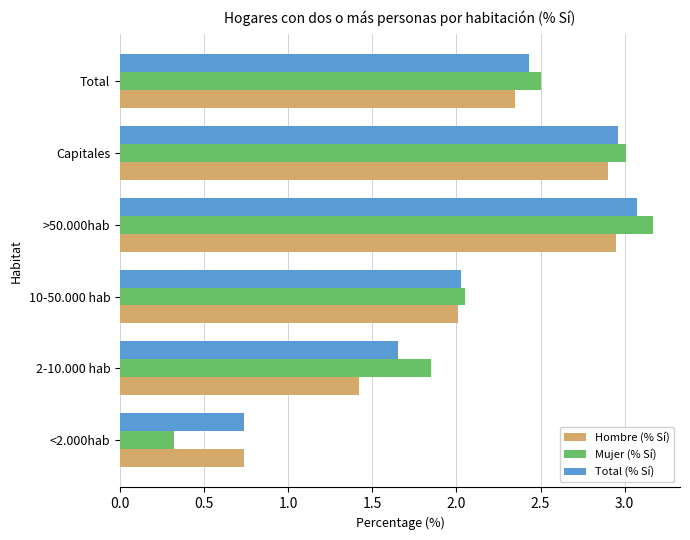

What is the difference between the second highest and second lowest values in the Mujer (% Sí) series?

1.2